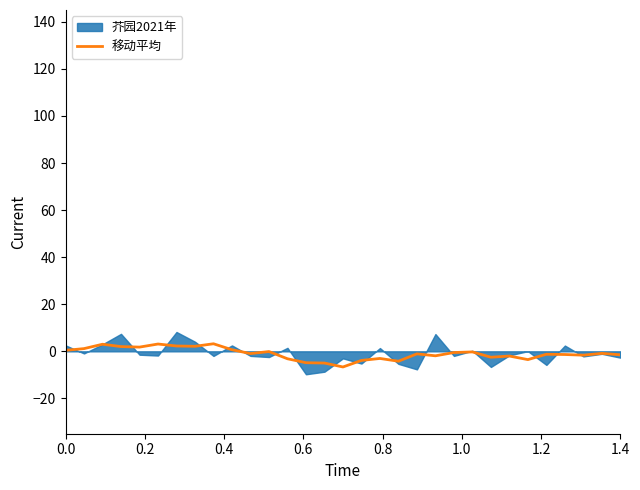

What is the minimum value for 移动平均?

-6.6